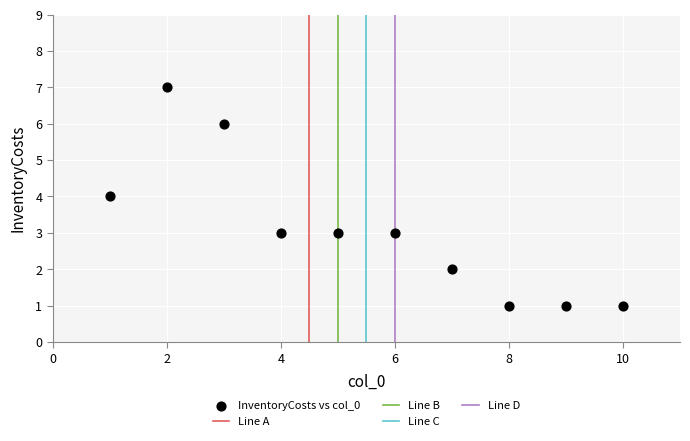

What is the range of Y values (max minus min)?

6